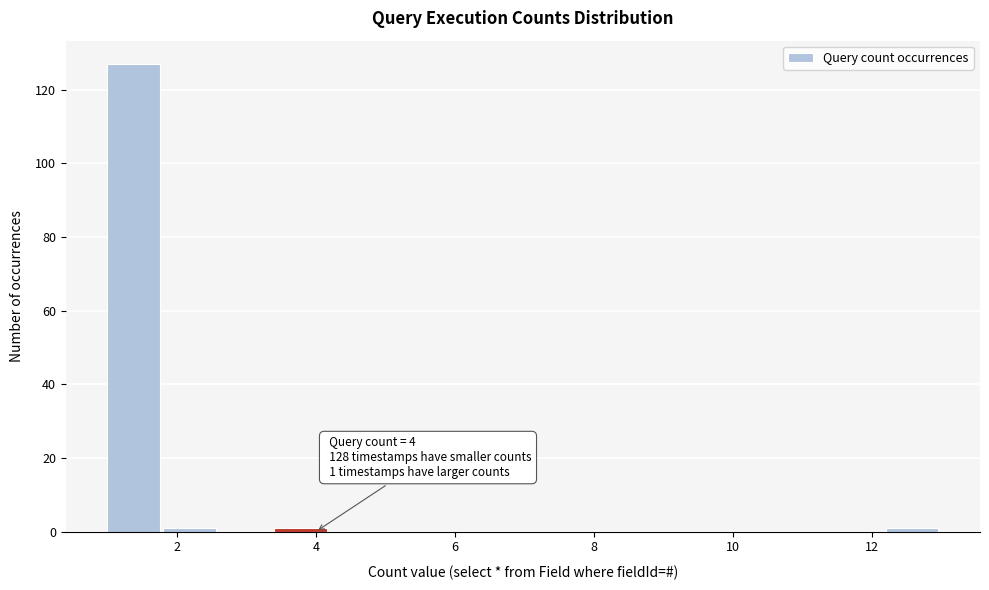

Which range on the x-axis has the tallest bar?

1.0 to 1.8